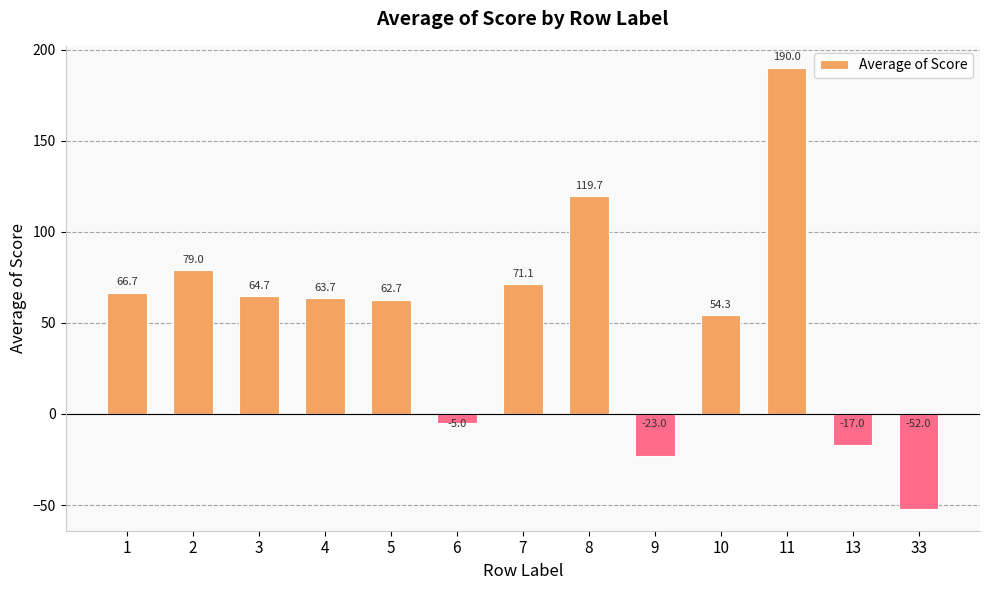

How many values are below 63?

6